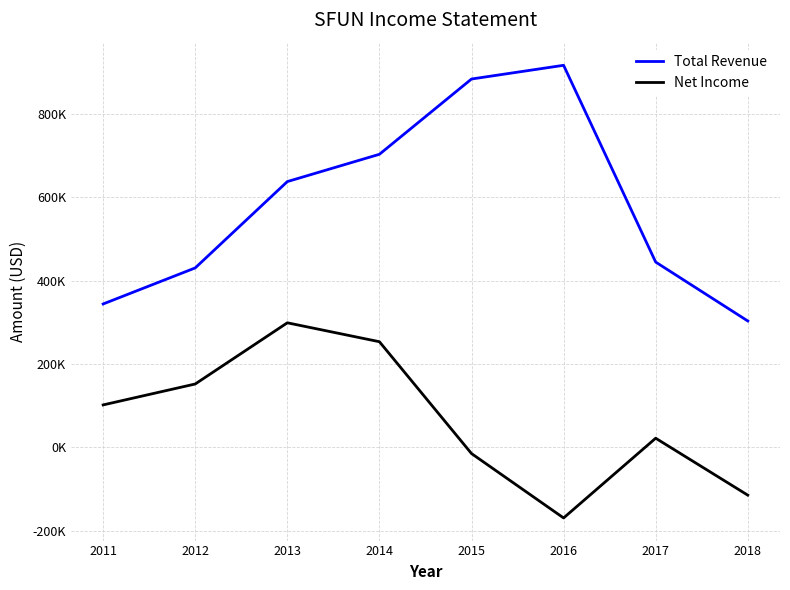

What are all the series names shown in the legend?

Total Revenue, Net Income